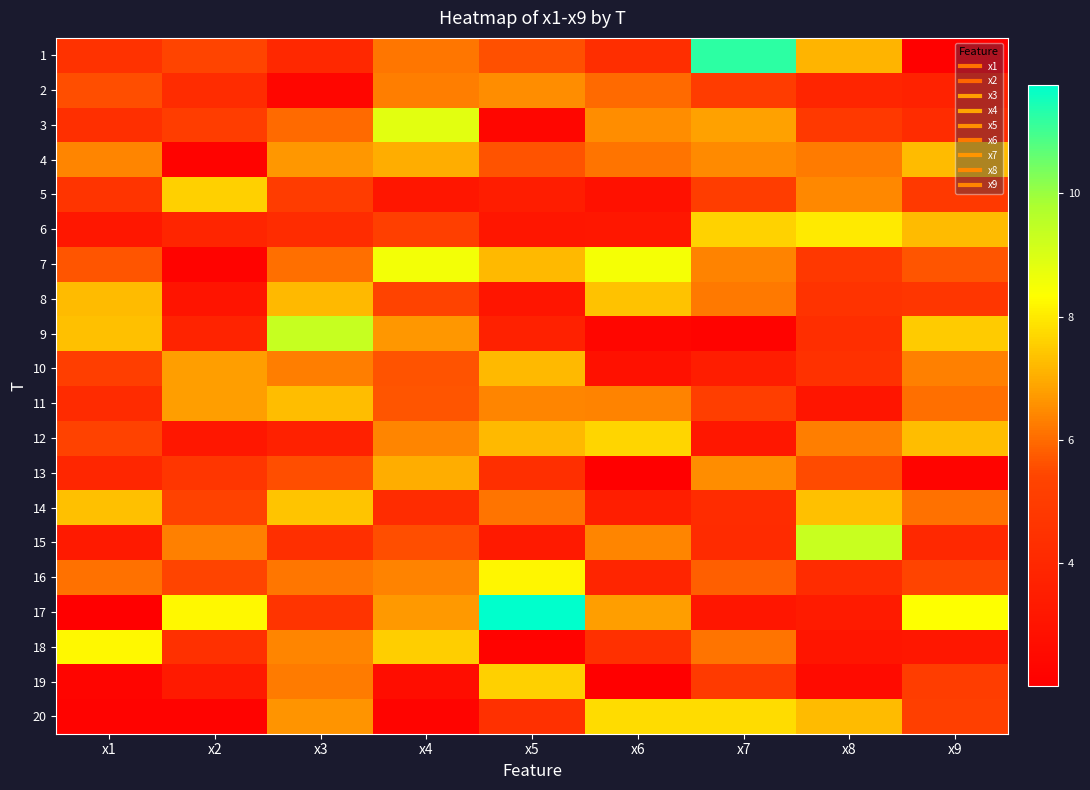

List the series in order of their peak value, highest first.

17, 1, 9, 15, 3, 7, 18, 16, 6, 20, 12, 19, 5, 14, 8, 11, 4, 10, 13, 2